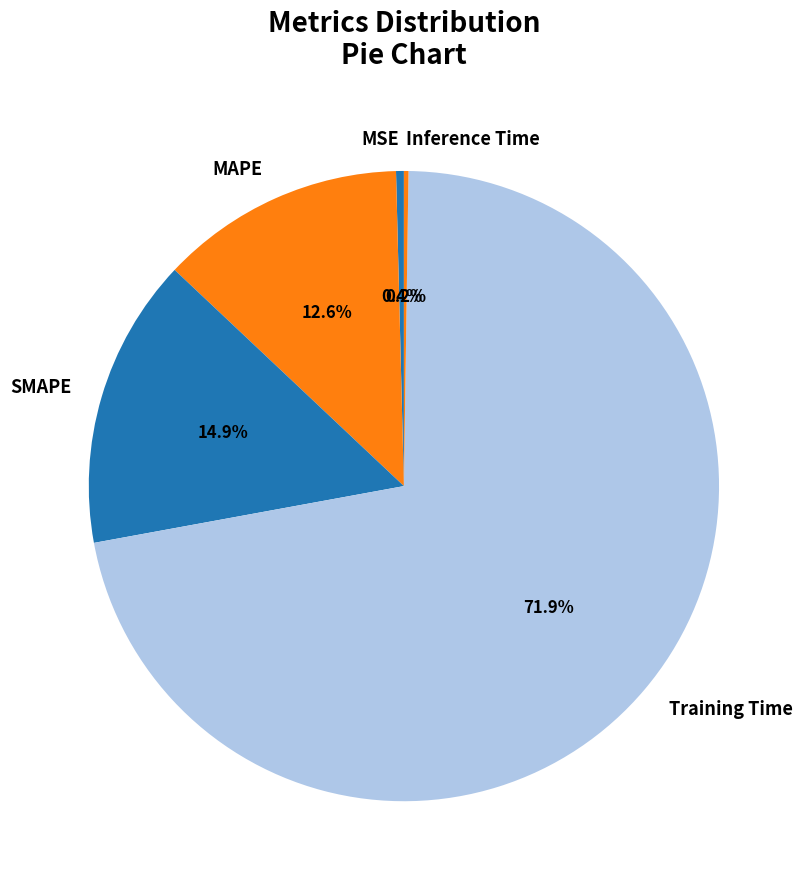

Combined, do Training Time and MSE account for over 50%?

Yes